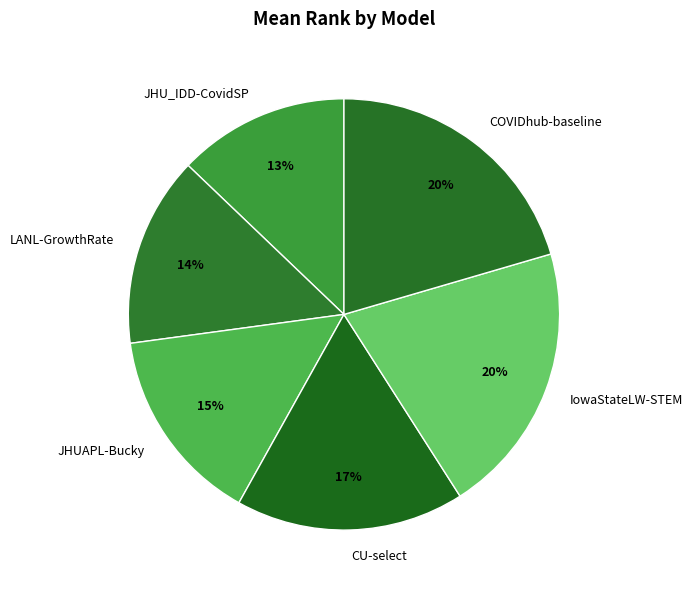

Combined, do IowaStateLW-STEM and COVIDhub-baseline account for over 50%?

No